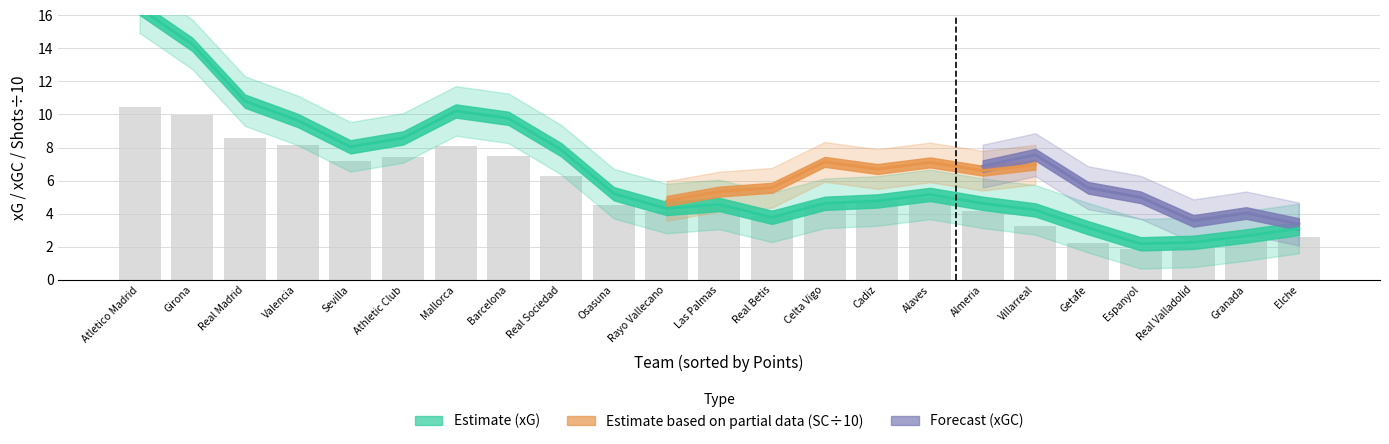

What is the value of the 18th bar from the left?

3.2